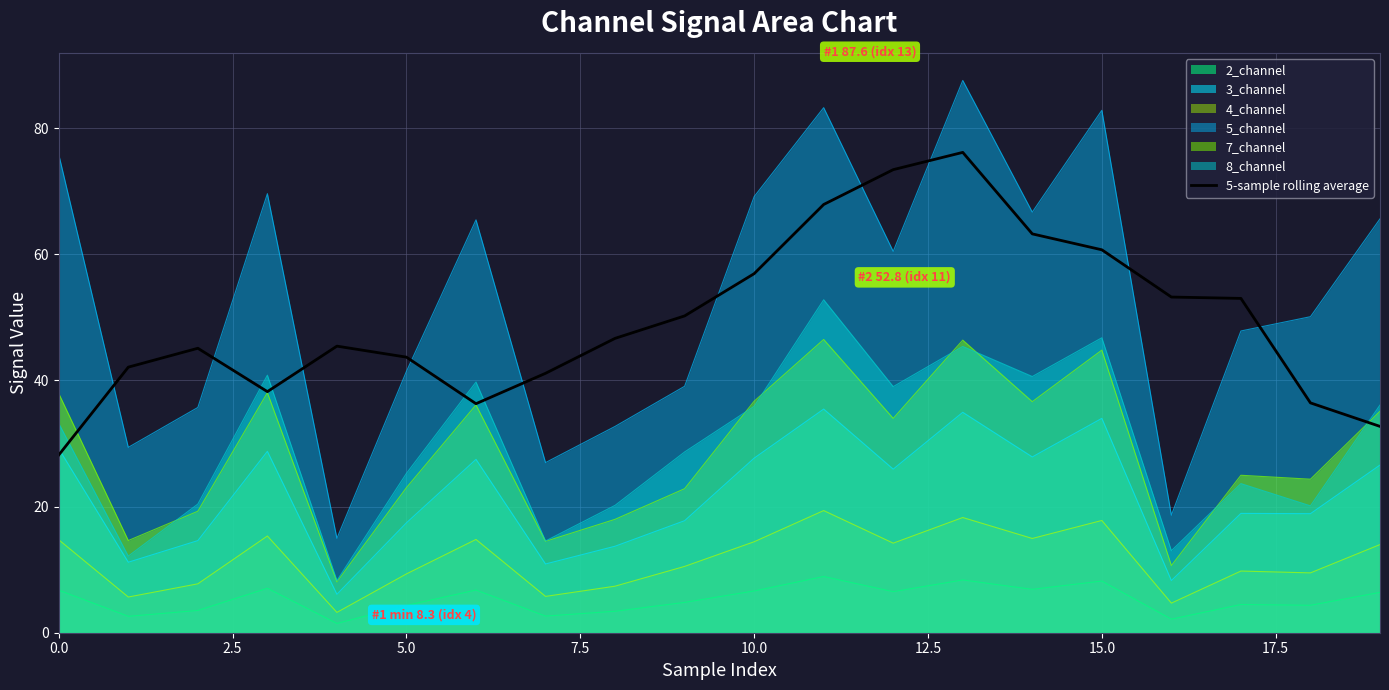

Between 13 and 15, which is larger?

13